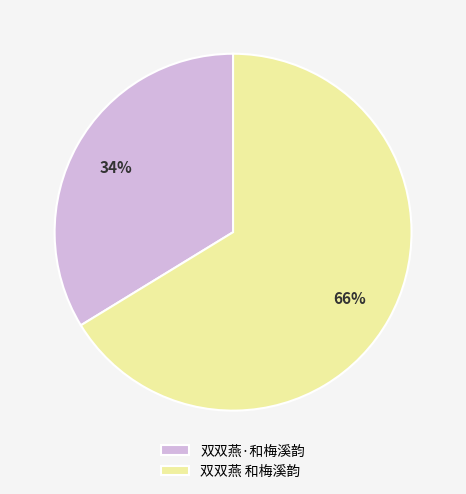

How many slices are in this pie chart?

2